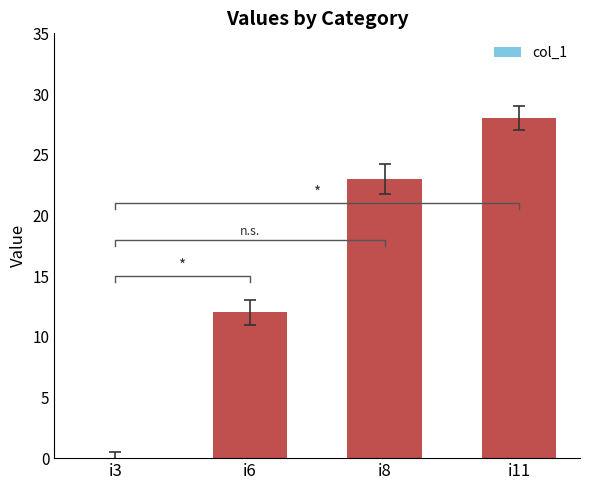

Where is the data nearest to the value 14?

i6